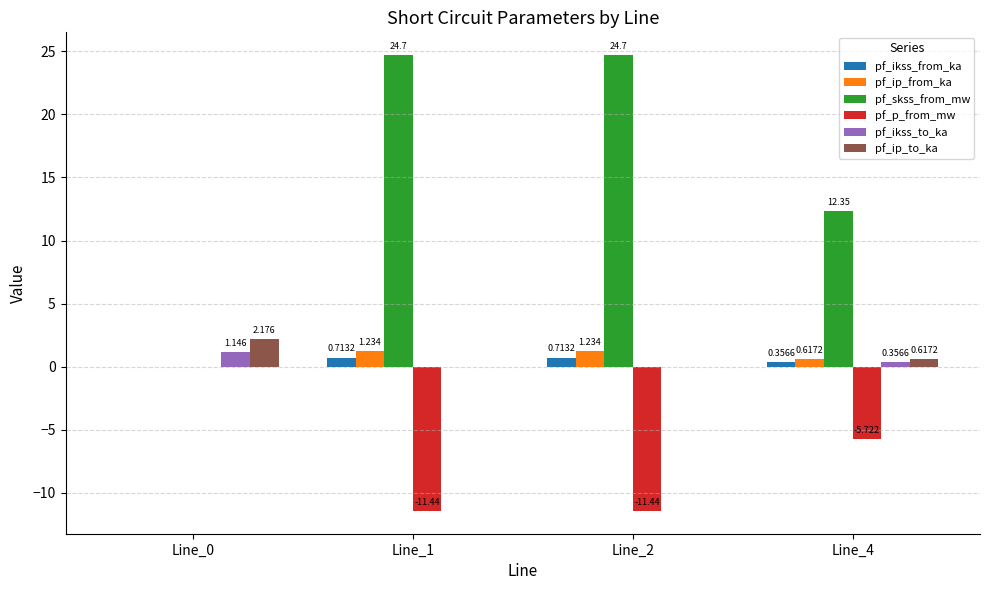

What are all the series names shown in the legend?

pf_ikss_from_ka, pf_ip_from_ka, pf_skss_from_mw, pf_p_from_mw, pf_ikss_to_ka, pf_ip_to_ka